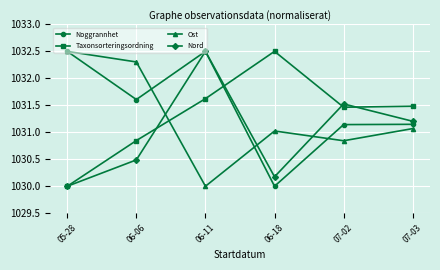

Rank the series at 07-03 from lowest to highest value.

Ost, Noggrannhet, Nord, Taxonsorteringsordning